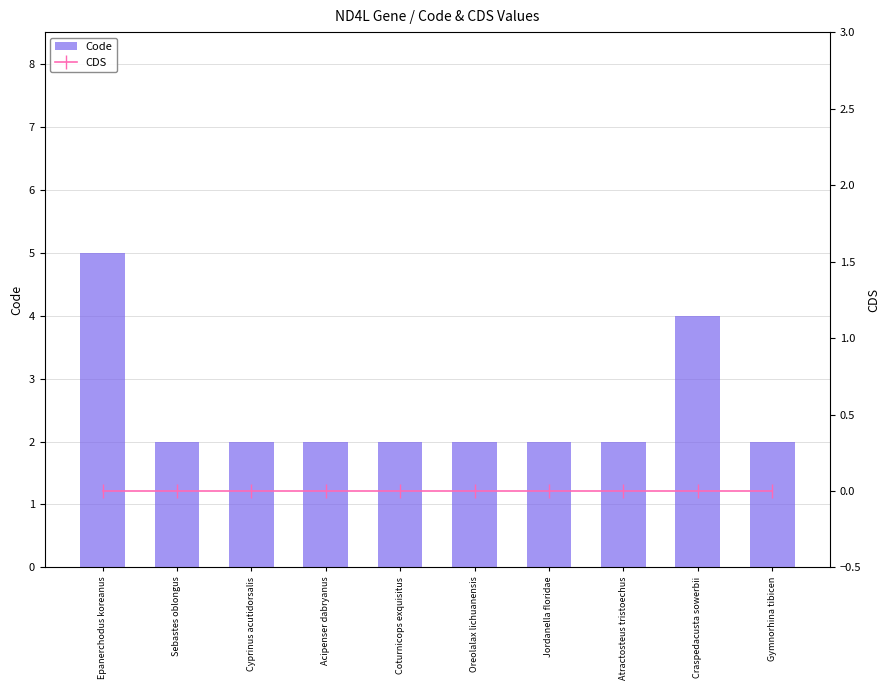

Which label corresponds to the smallest value in the chart?

Epanerchodus koreanus